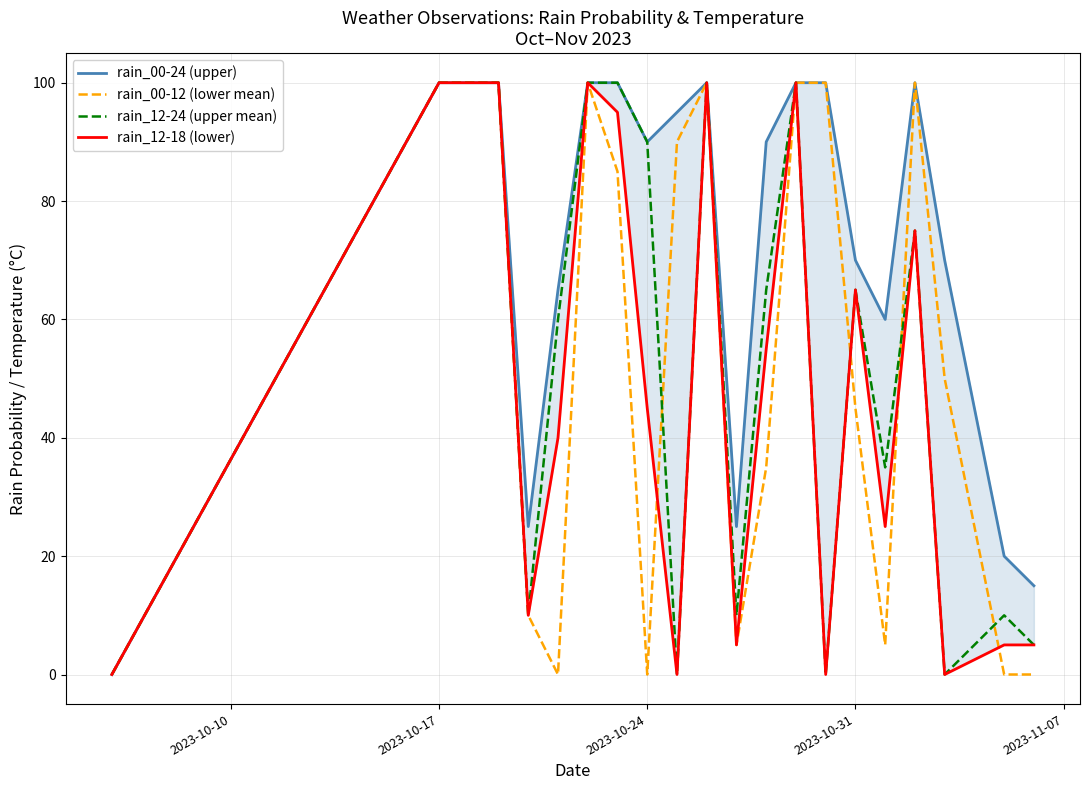

What is the average value of the rain_00-24 (upper) series?

71